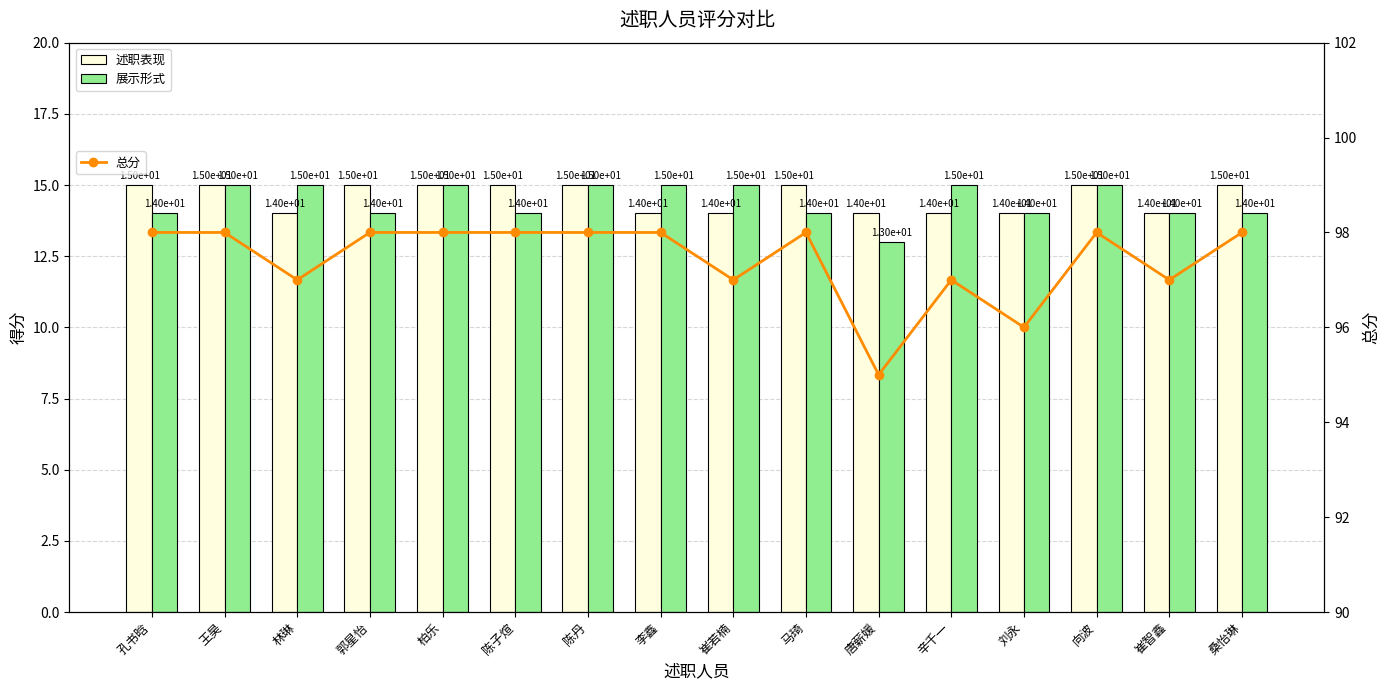

At which label does 总分 reach its peak?

孔书晗